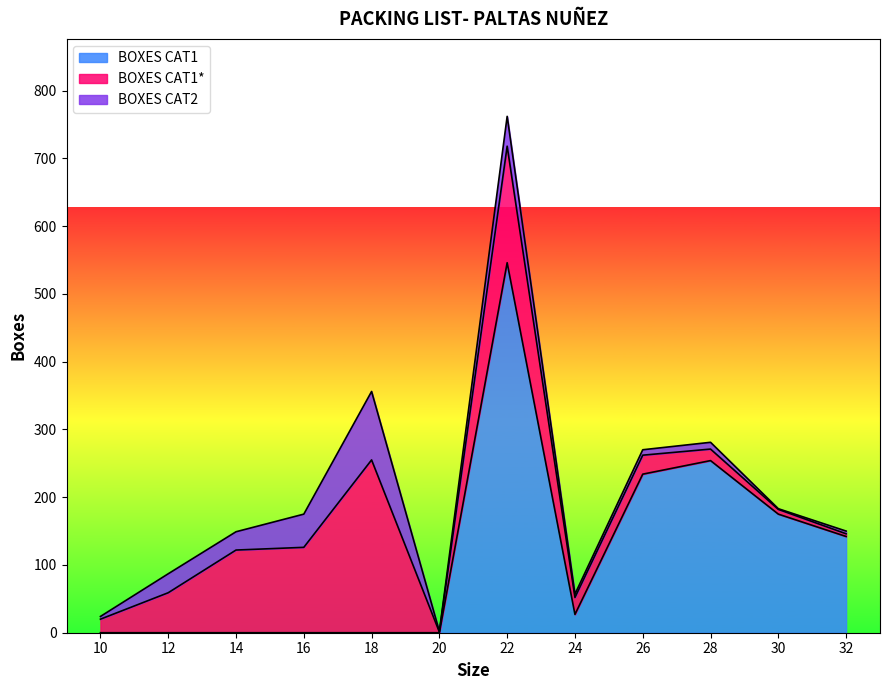

Which category has the highest value in the BOXES CAT2 series?

18